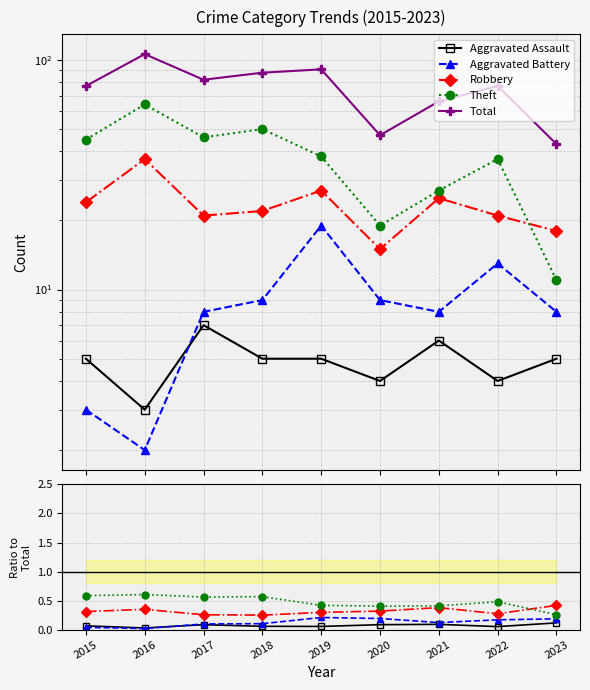

Reading right to left, transcribe all the data shown in this chart.

Aggravated Assault: 2023=0.1	2022=0.1	2021=0.1	2020=0.1	2019=0.1	2018=0.1	2017=0.1	2016=0.0	2015=0.1
Aggravated Battery: 2023=0.2	2022=0.2	2021=0.1	2020=0.2	2019=0.2	2018=0.1	2017=0.1	2016=0.0	2015=0.0
Robbery: 2023=0.4	2022=0.3	2021=0.4	2020=0.3	2019=0.3	2018=0.2	2017=0.3	2016=0.3	2015=0.3
Theft: 2023=0.3	2022=0.5	2021=0.4	2020=0.4	2019=0.4	2018=0.6	2017=0.6	2016=0.6	2015=0.6
Total: 2023=43.0	2022=77.0	2021=66.0	2020=47.0	2019=91.0	2018=88.0	2017=82.0	2016=106.0	2015=77.0